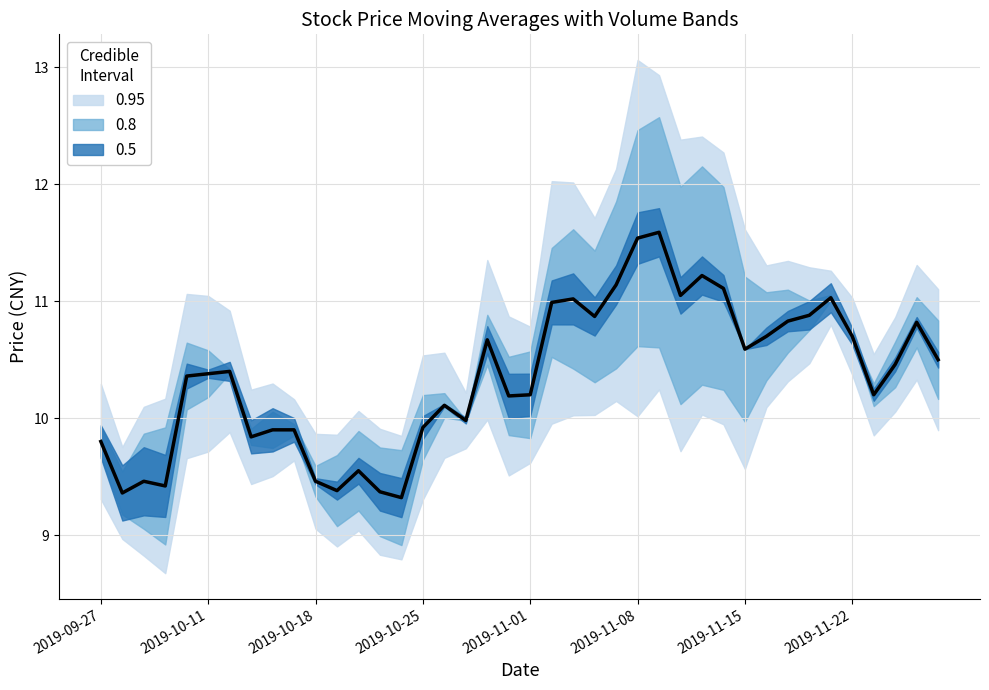

Is it true that the value at 32 is 5.2?

False